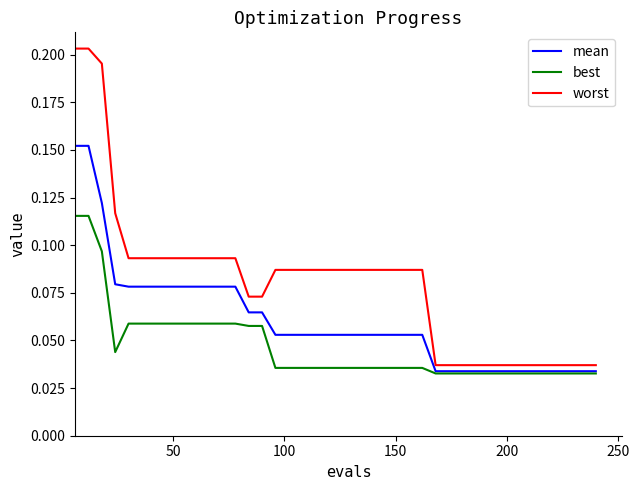

True or false: mean and worst intersect in this chart.

False